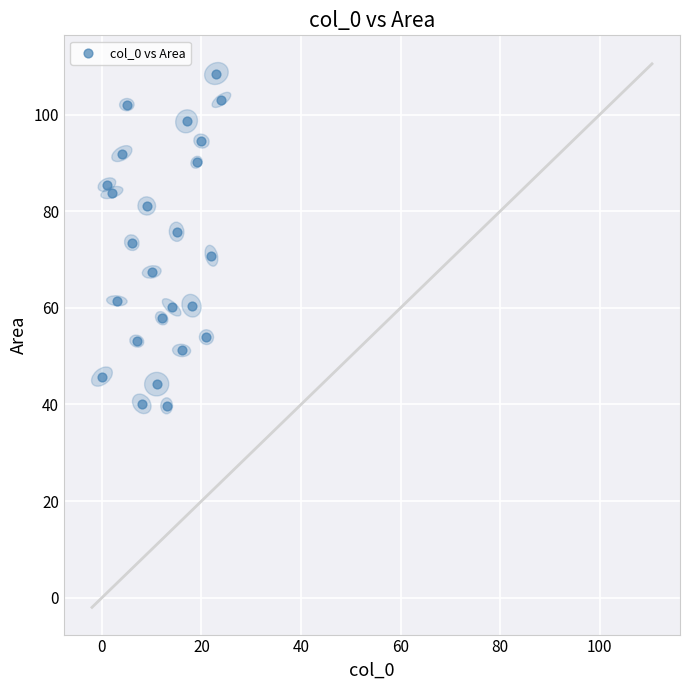

What is the range of Y values (max minus min)?

68.8